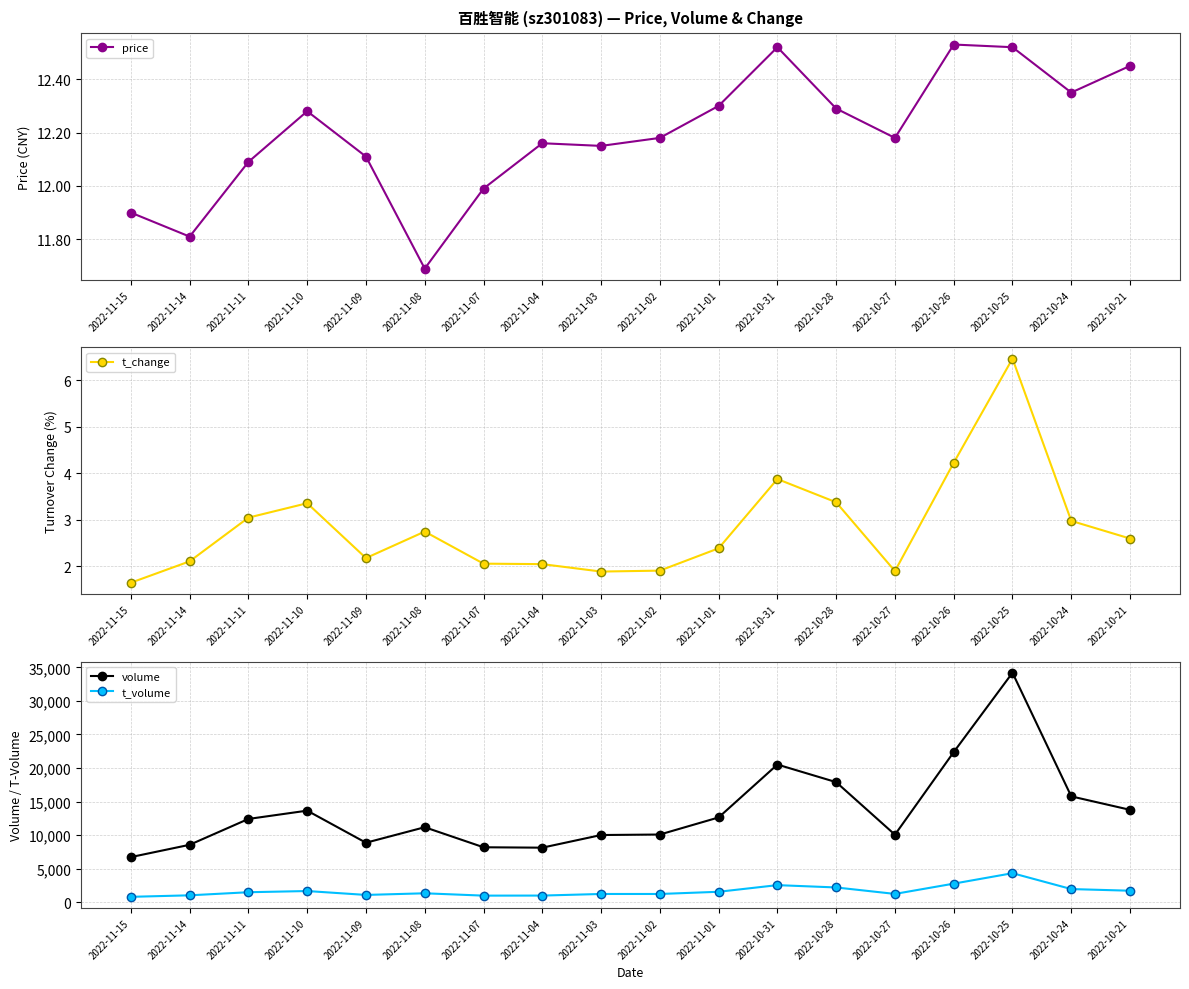

True or false: price and t_volume cross at least once.

False